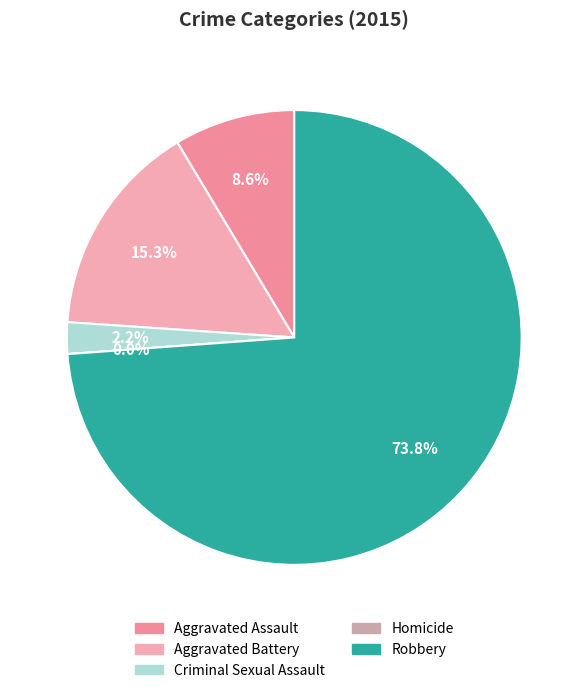

How many segments does this pie chart have?

5